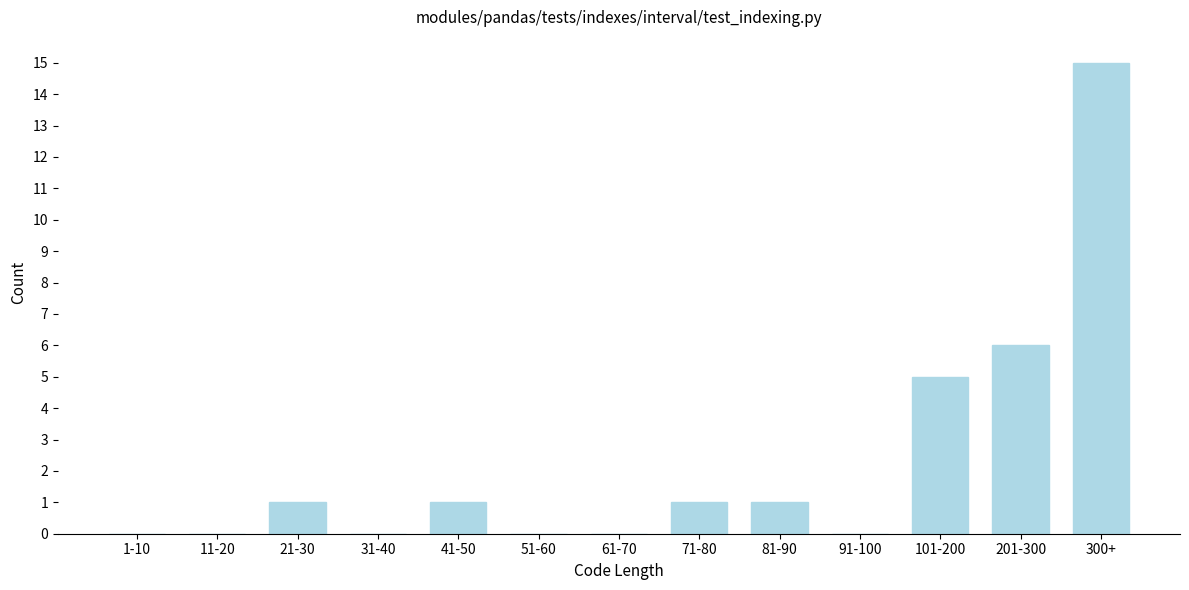

Reading left to right, list all the values displayed in this chart.

1-10=0	11-20=0	21-30=1	31-40=0	41-50=1	51-60=0	61-70=0	71-80=1	81-90=1	91-100=0	101-200=5	201-300=6	300+=15